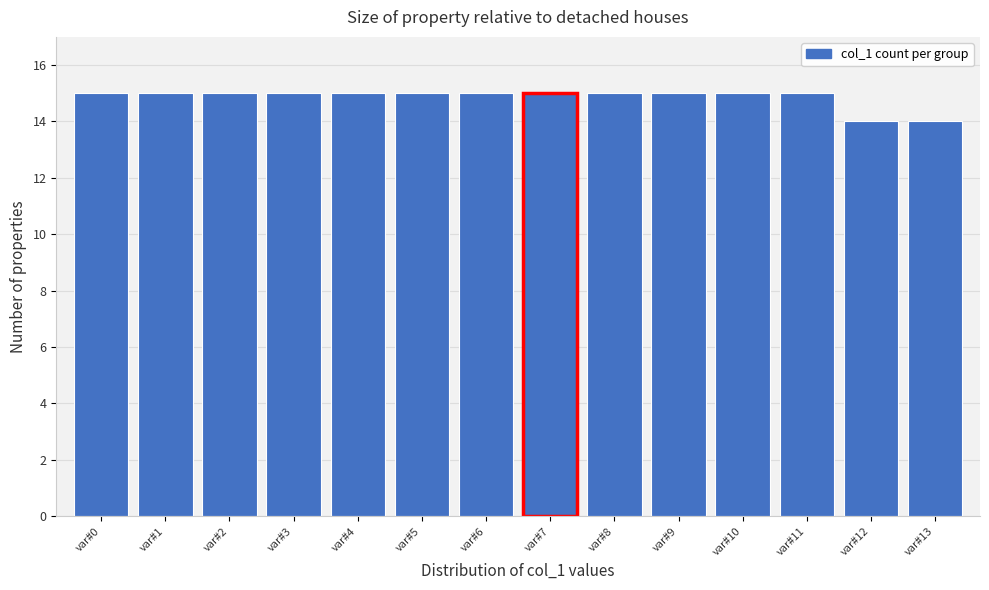

Reading right to left, what are all the values shown in this chart?

var#13=14	var#12=14	var#11=15	var#10=15	var#9=15	var#8=15	var#7=15	var#6=15	var#5=15	var#4=15	var#3=15	var#2=15	var#1=15	var#0=15